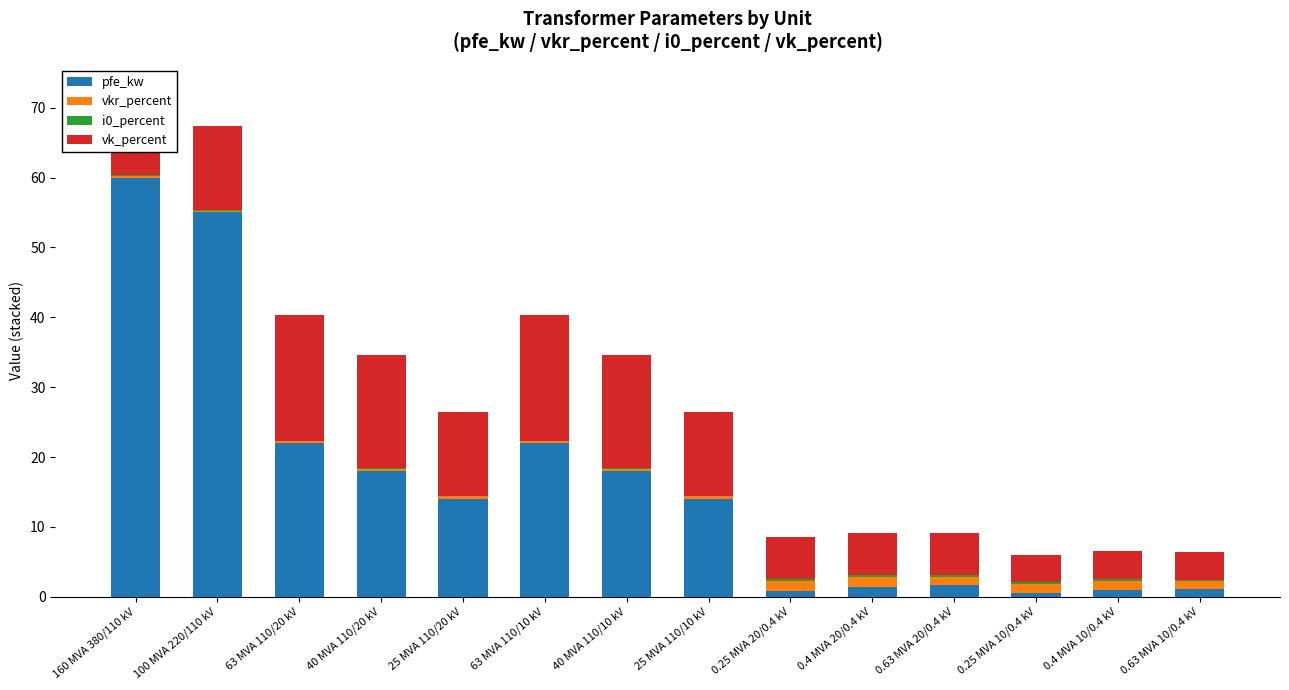

The pfe_kw series shows 30.5 at 63 MVA 110/10 kV. True or false?

False